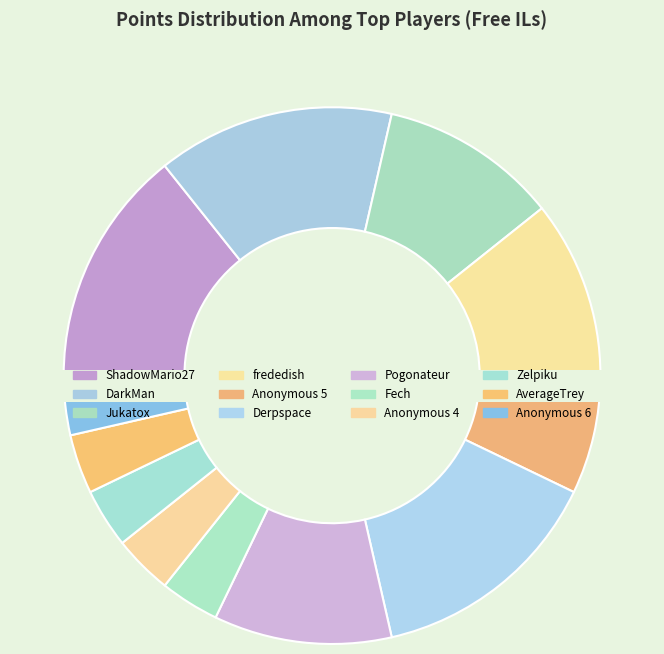

Does any single category account for the majority?

No